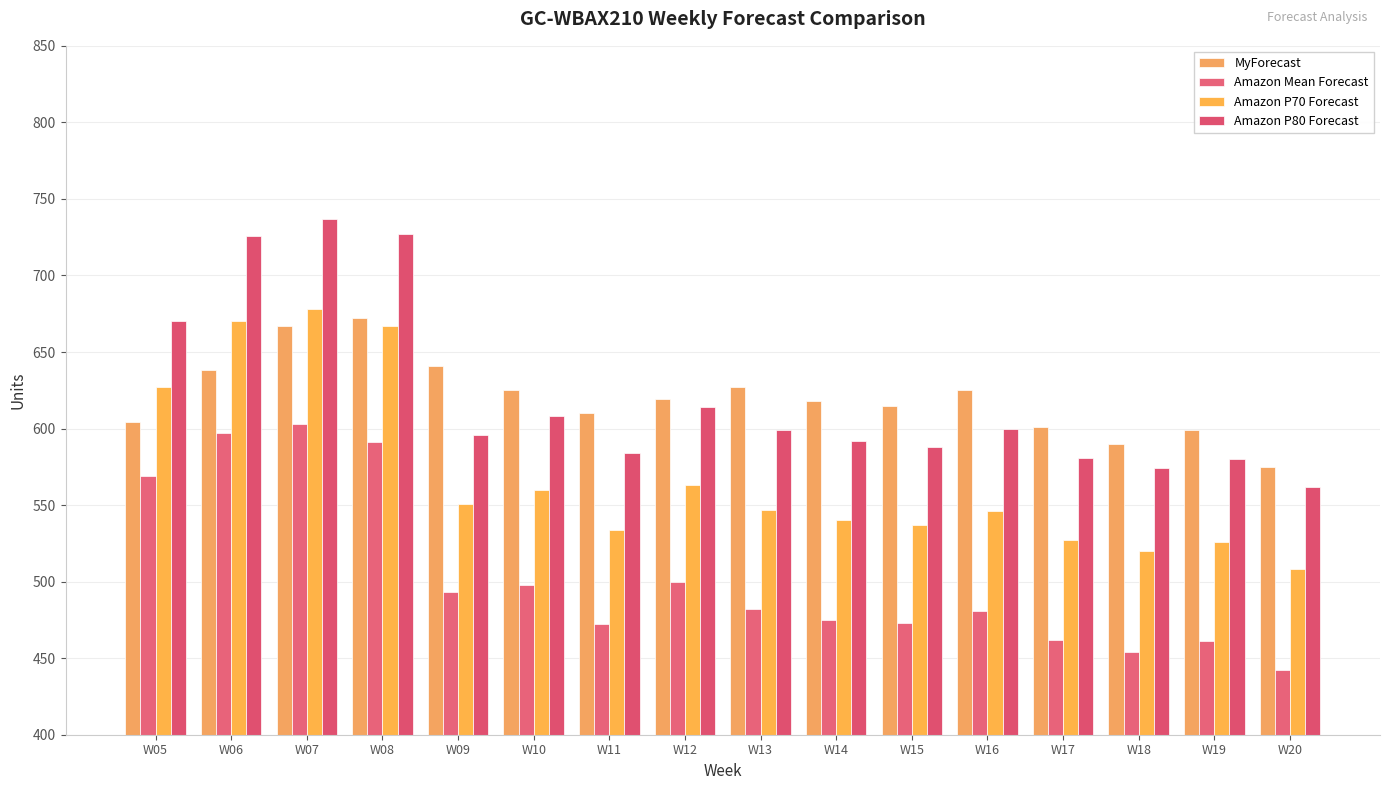

At which category is the sum across all series the highest?

W07